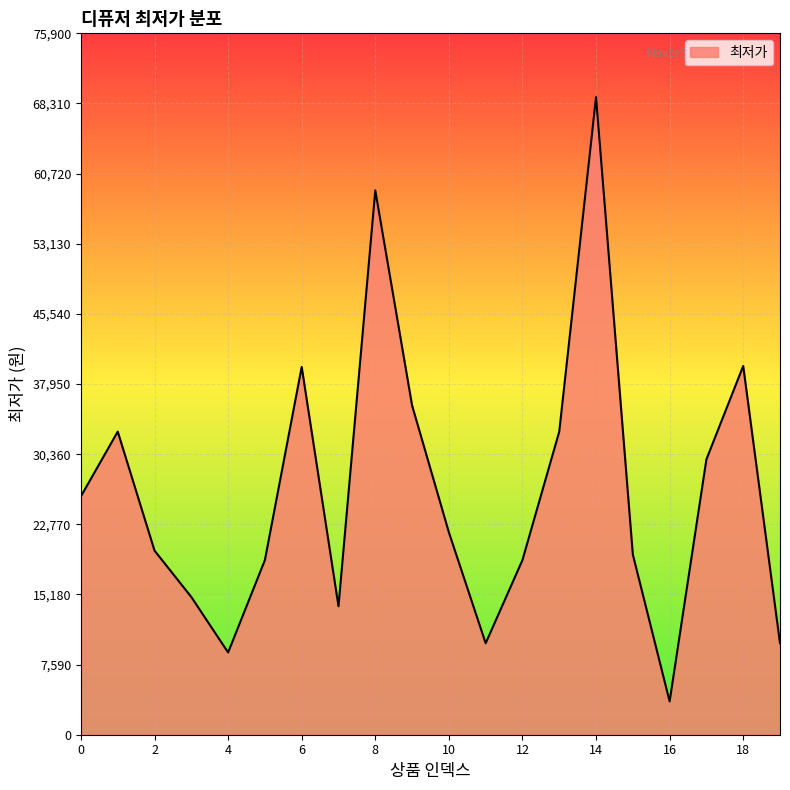

What is the minimum value shown in the chart?

3600